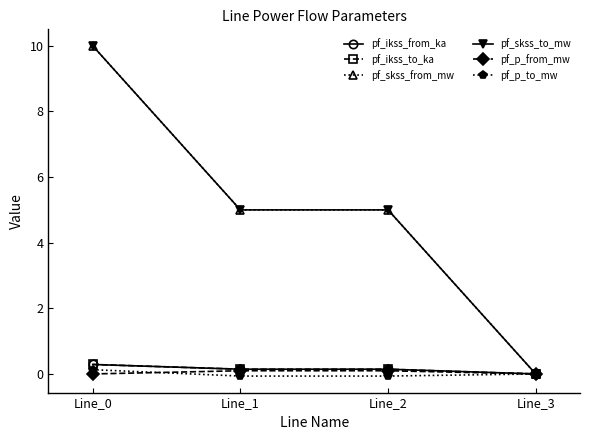

Reading right to left, extract all data points from this chart.

pf_ikss_from_ka: 0.0	0.1	0.1	0.3
pf_ikss_to_ka: 0.0	0.1	0.1	0.3
pf_skss_from_mw: 0.0	5.0	5.0	10.0
pf_skss_to_mw: 0.0	5.0	5.0	10.0
pf_p_from_mw: 0.0	0.1	0.1	-0.0
pf_p_to_mw: 0.0	-0.1	-0.1	0.1